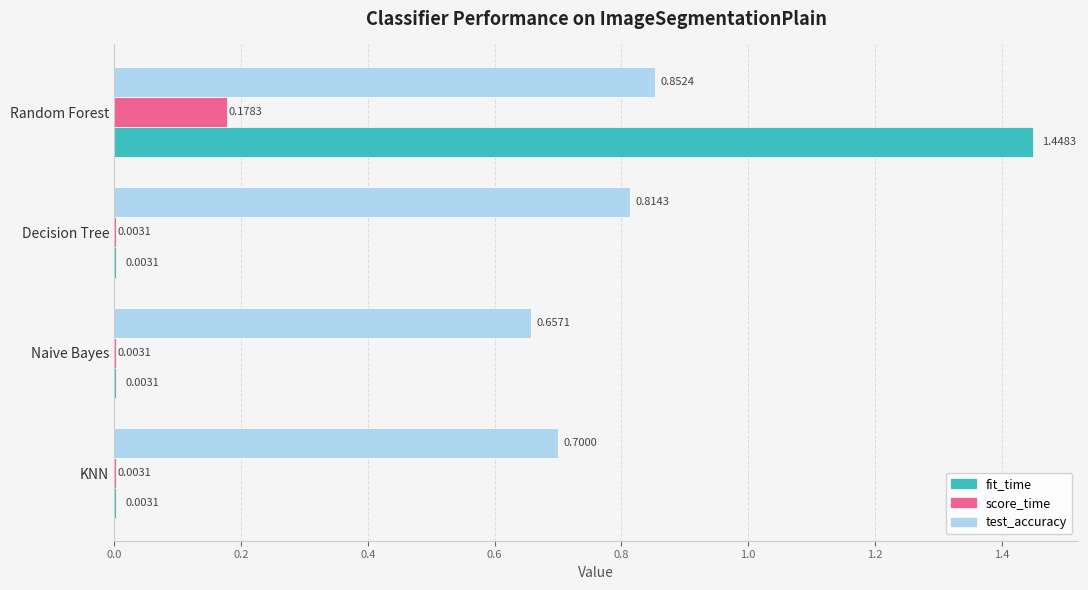

Which series changed the most between KNN and Naive Bayes?

test_accuracy